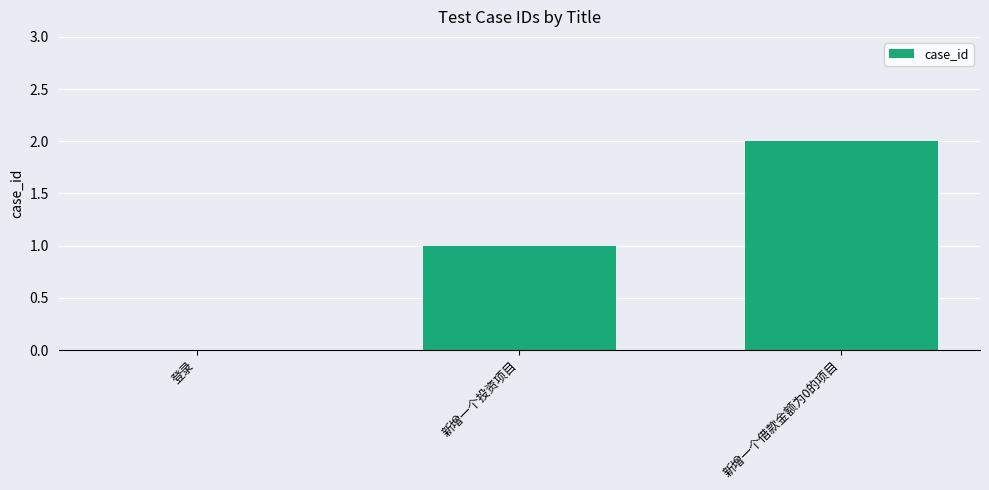

Reading right to left, transcribe all the data shown in this chart.

2	1	0